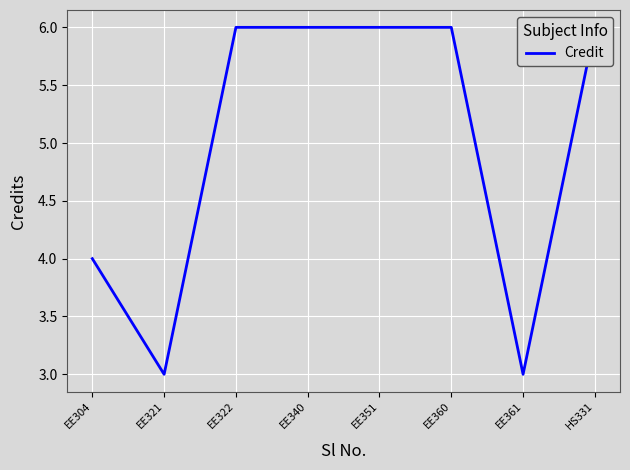

How many interior local valleys (lower than both neighbors) does the data have?

2